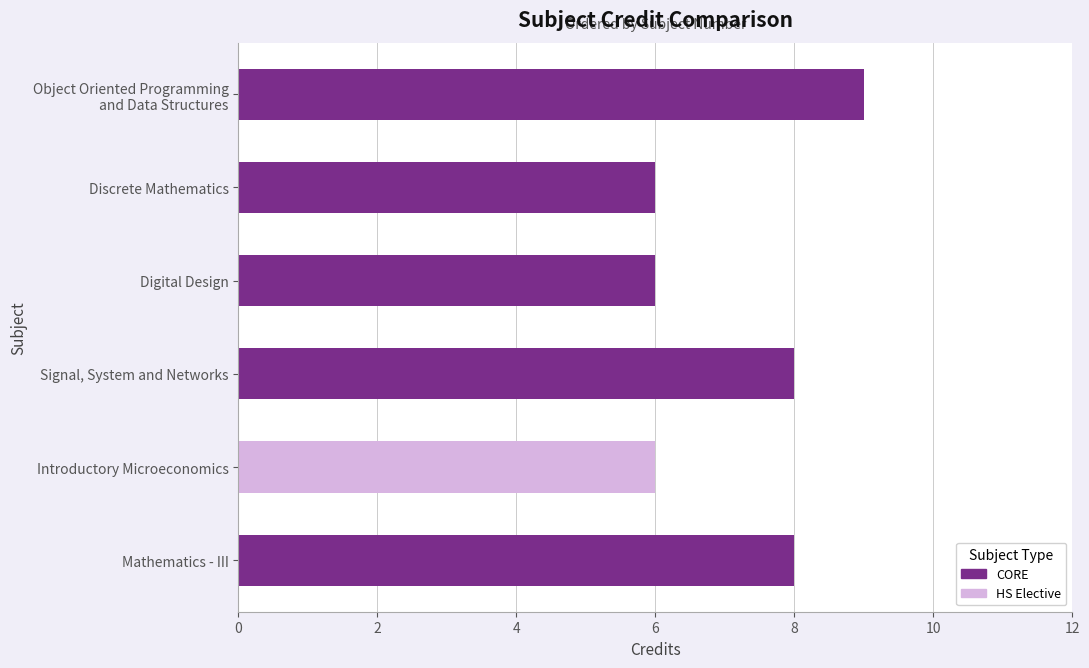

Approximately how many times larger is the value at Introductory Microeconomics compared to Mathematics - III?

0.8